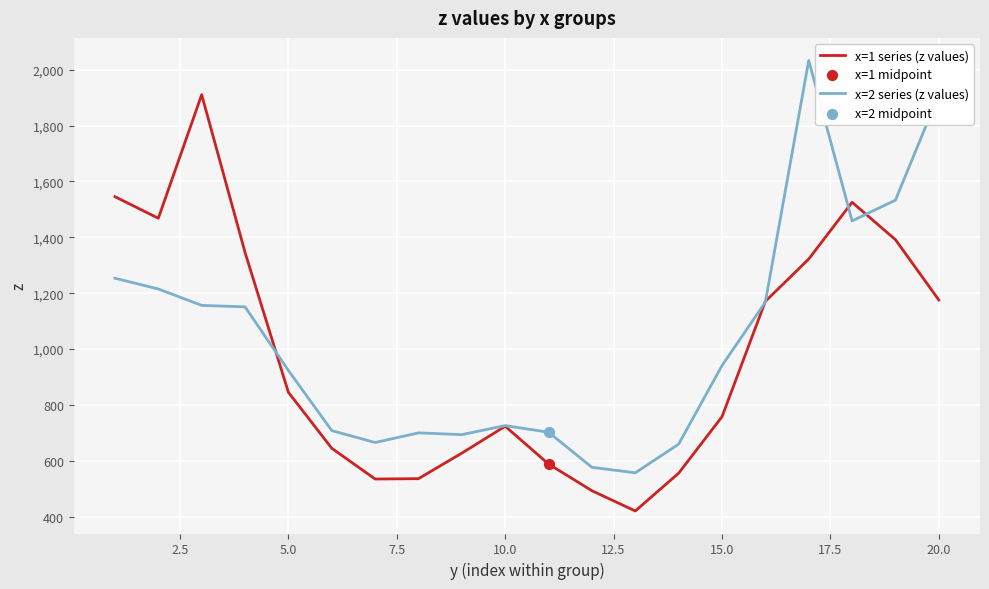

Which series has the largest total across all categories?

x=2 series (z values)